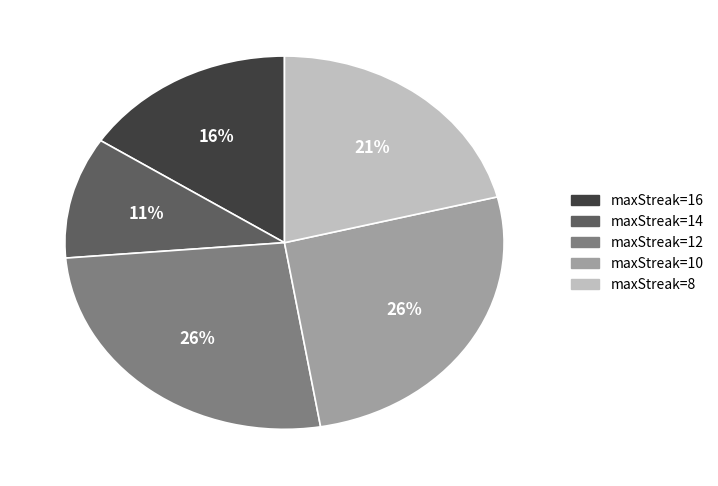

Does any single category account for the majority?

No